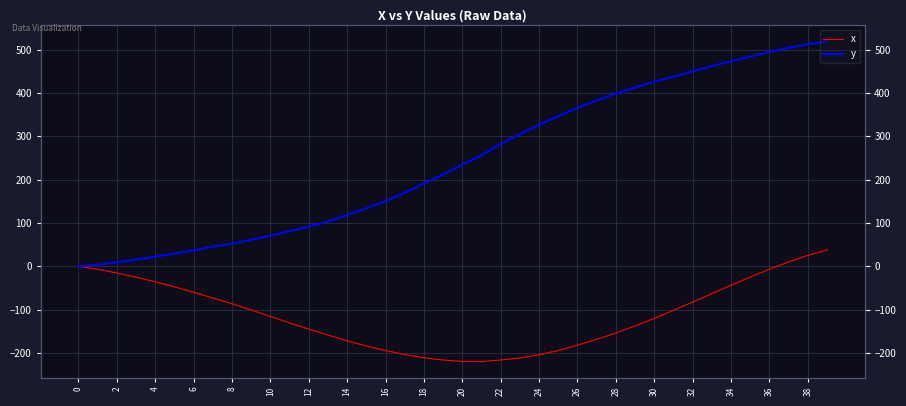

At how many categories does at least one series exceed 388?

12